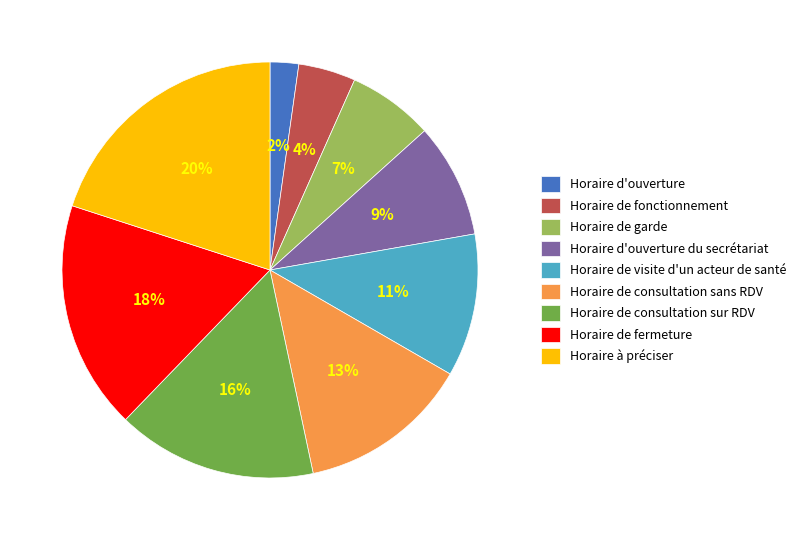

True or false: Horaire de fermeture accounts for 32% of the total.

False